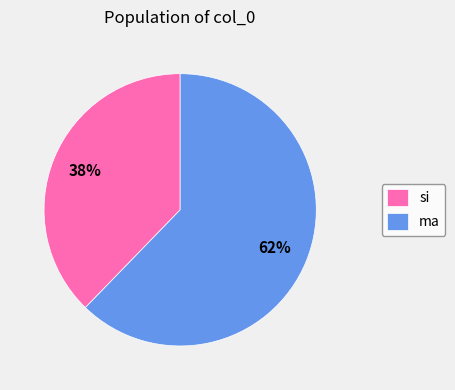

To the nearest percent, what percentage of the pie is ma?

62%